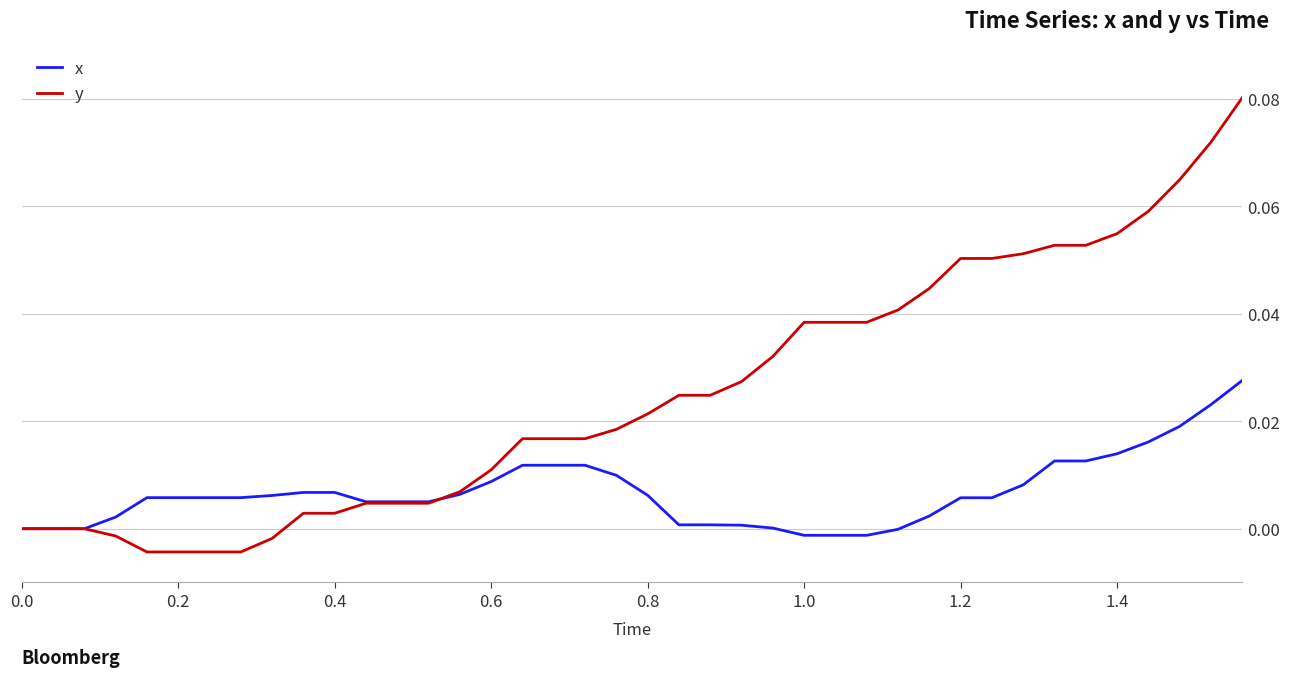

List the series in order of their overall mean, highest first.

y, x